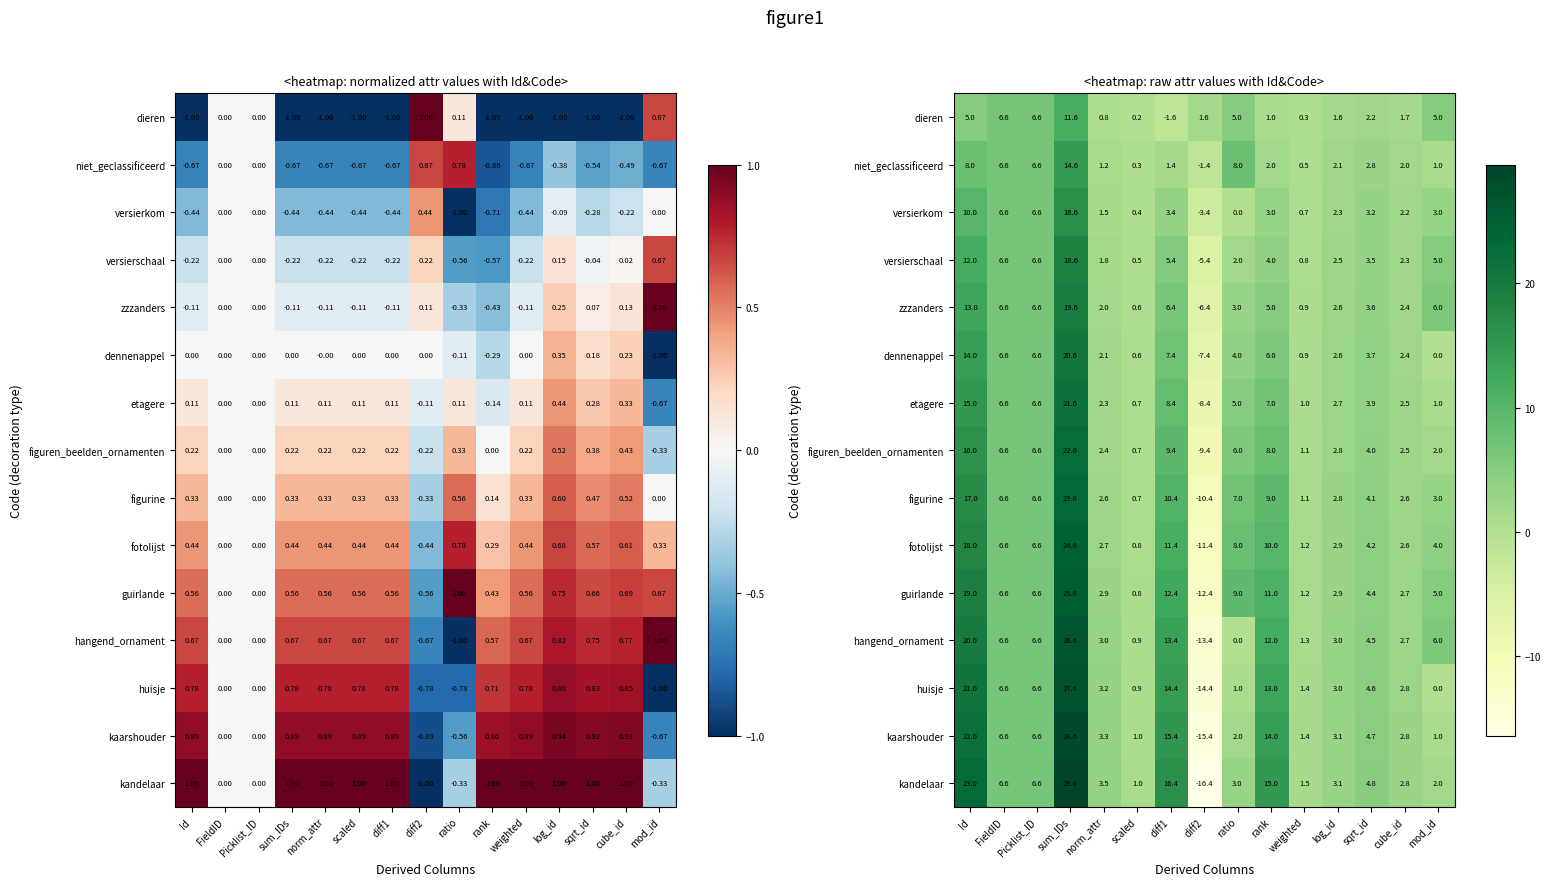

How many values in the dieren series are below 1?

4